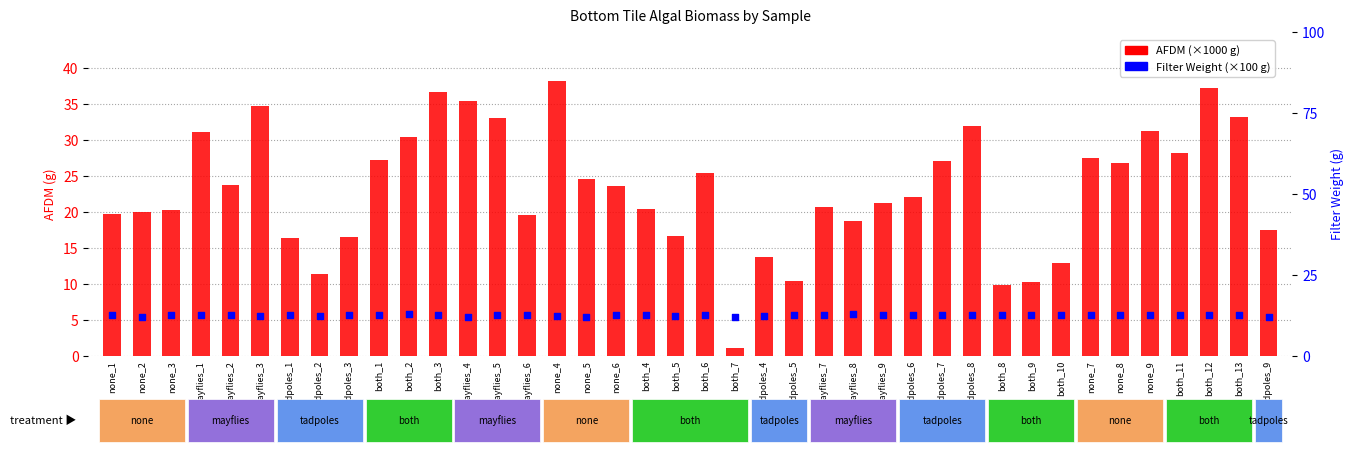

Which series has the largest total across all categories?

AFDM (×1000 g)